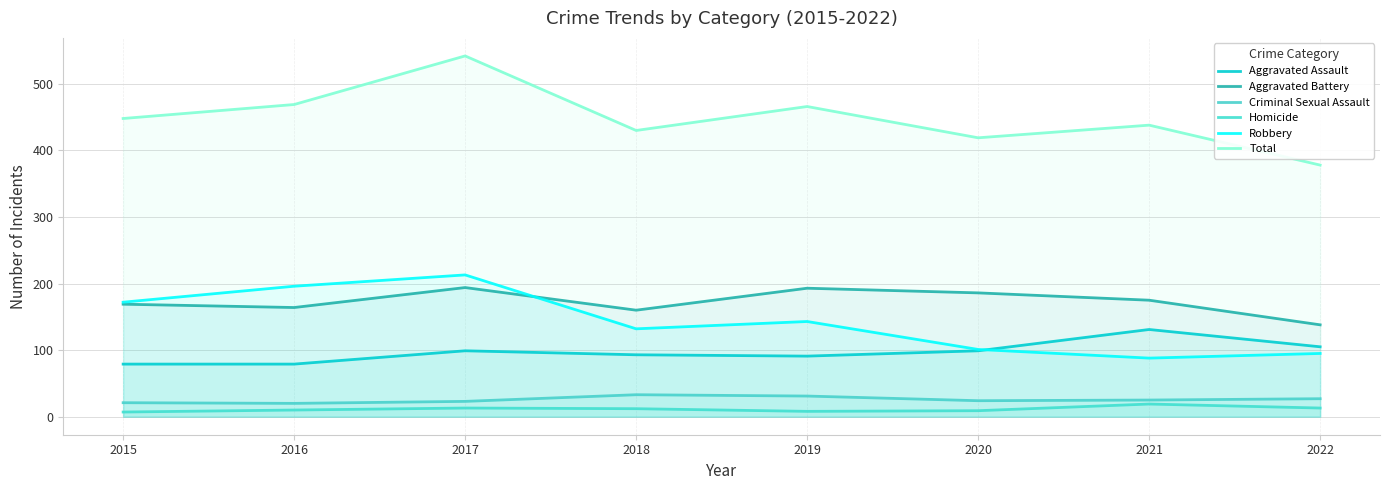

True or false: Aggravated Assault and Robbery cross at least once.

True